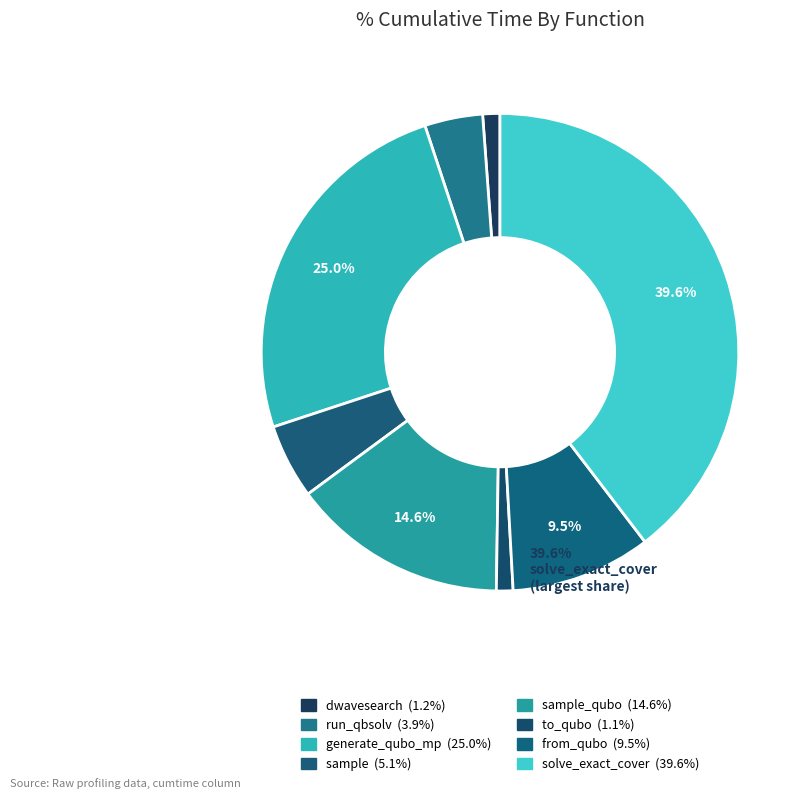

Count the number of slices in the pie.

8